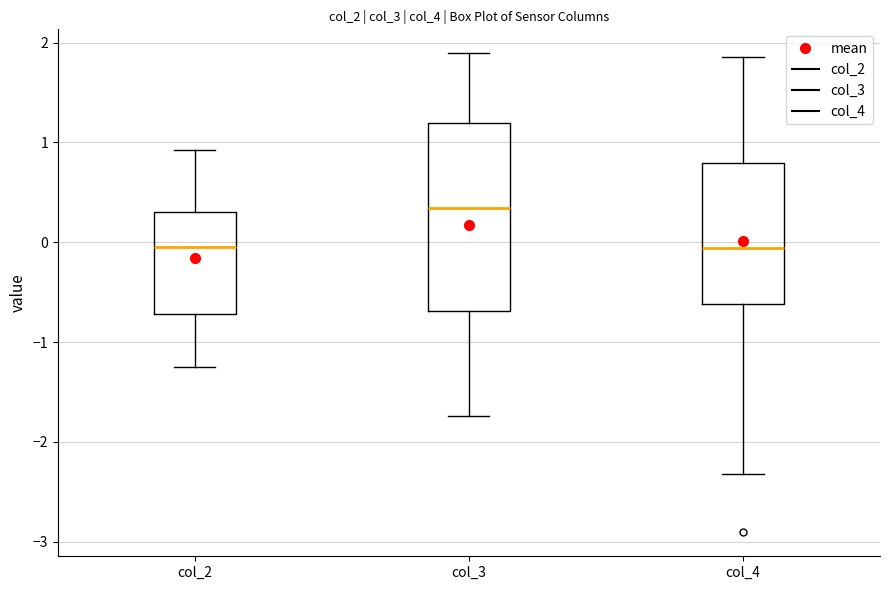

Where is the lower edge of the box for col_3 on the y-axis? The values are not printed on the chart, so give them approximately, as read against the axis.

-0.7